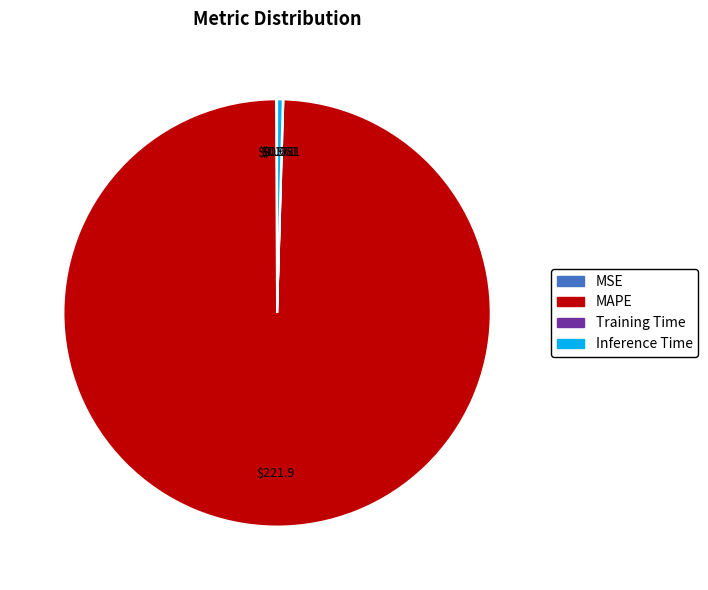

Do MAPE and Inference Time together represent more than half of the pie?

Yes